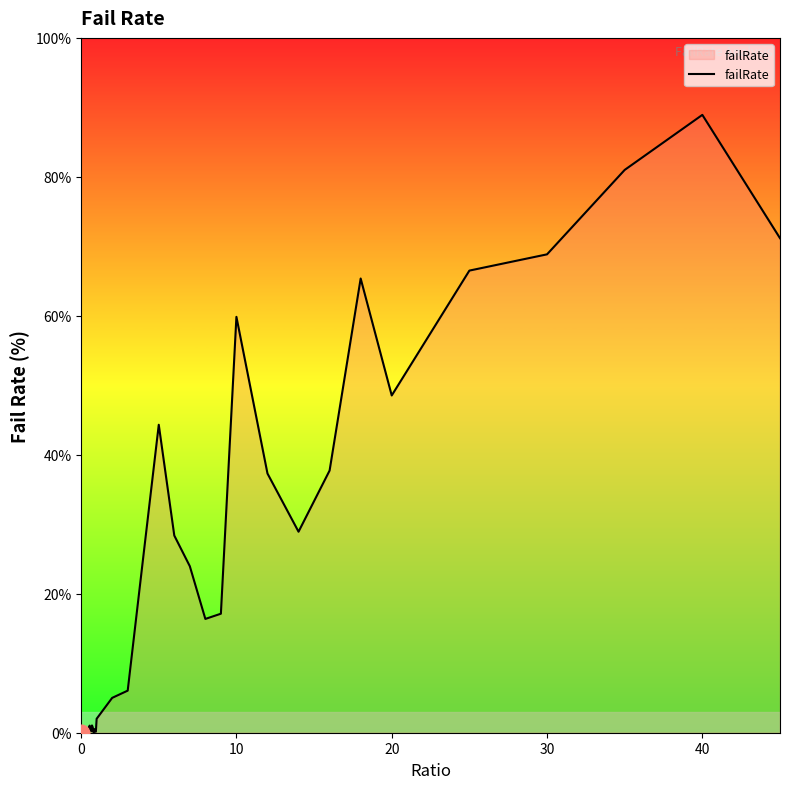

How many lines are shown in the chart?

1